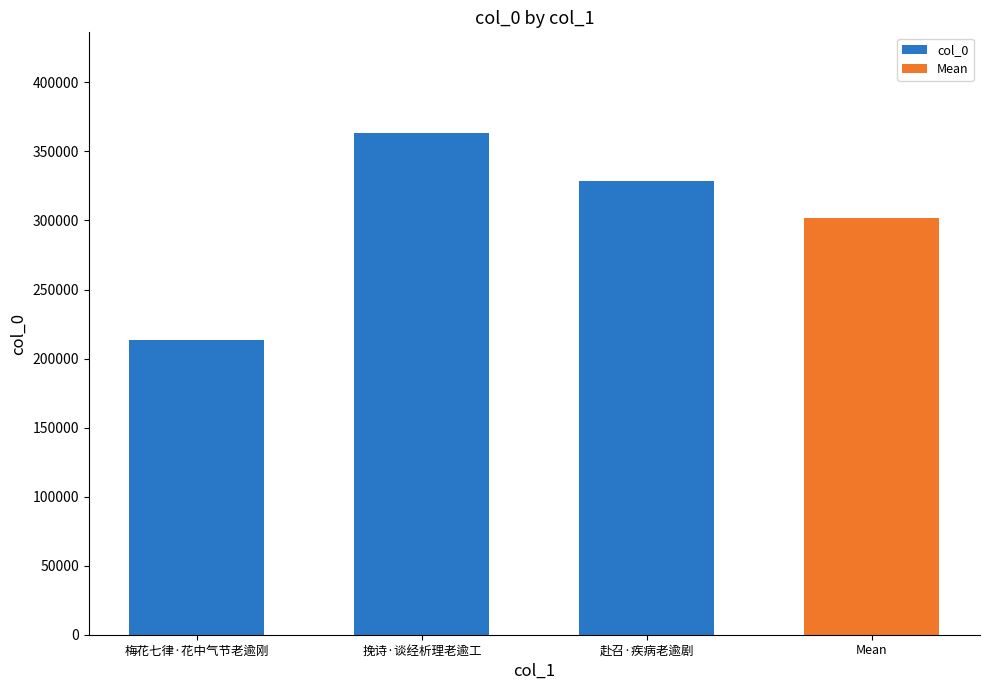

Reading left to right, extract all data points from this chart.

梅花七律·花中气节老逾刚=213594	挽诗·谈经析理老逾工=363538	赴召·疾病老逾剧=328751	Mean=301961